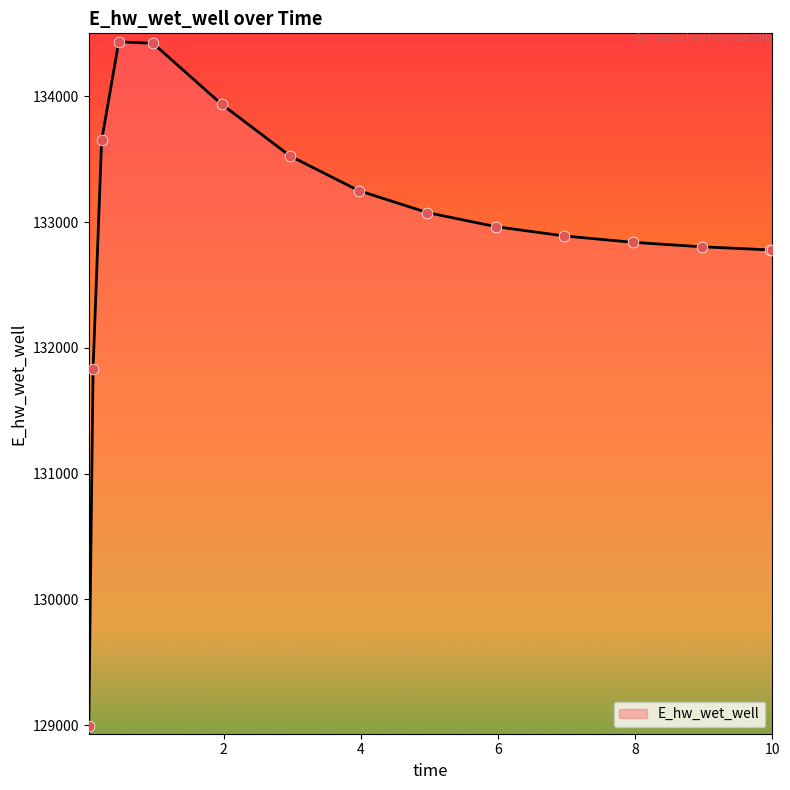

What is the maximum value shown in the chart?

134432.4